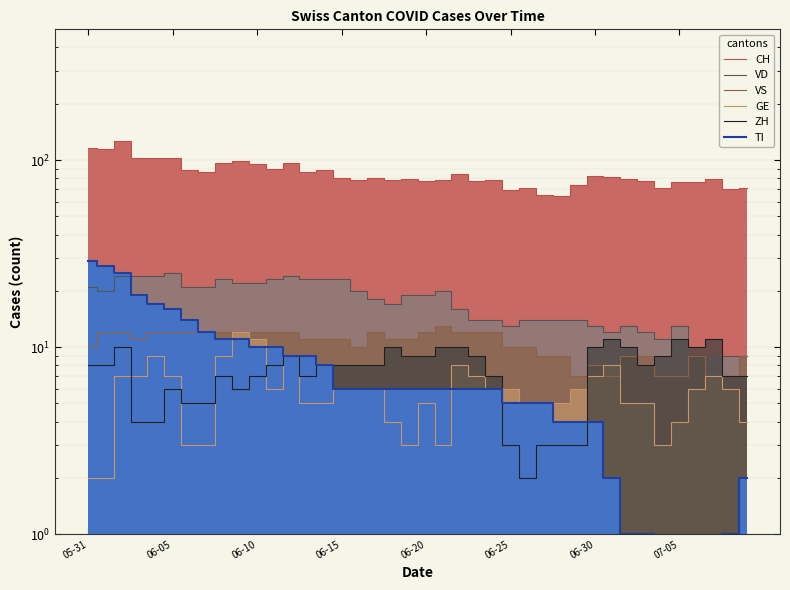

In CH, how many points are lower than both neighbors (excluding endpoints)?

13